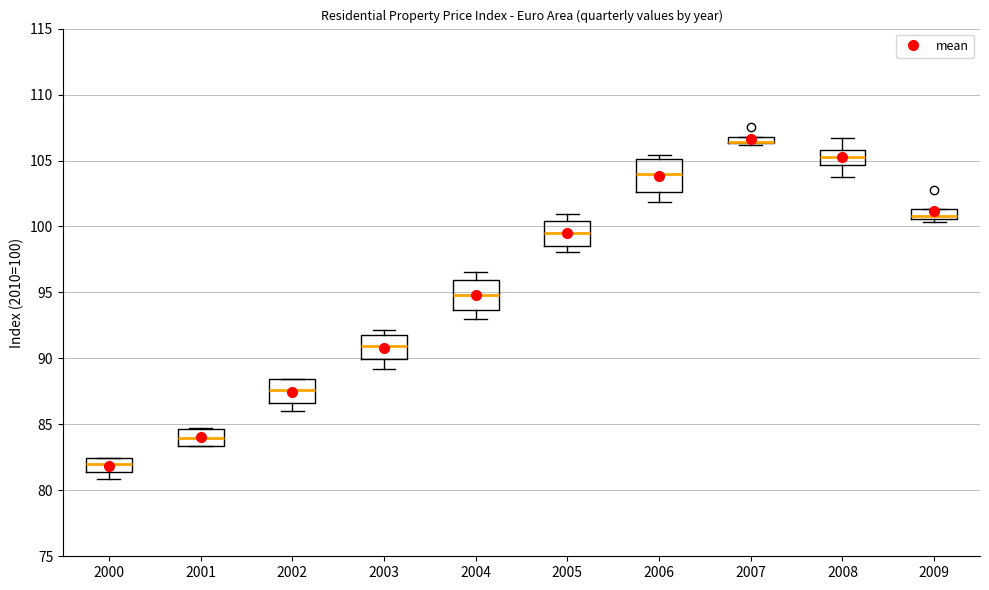

Where is the upper edge of the box at x = 2004 on the y-axis? The values are not printed on the chart, so give them approximately, as read against the axis.

96.0